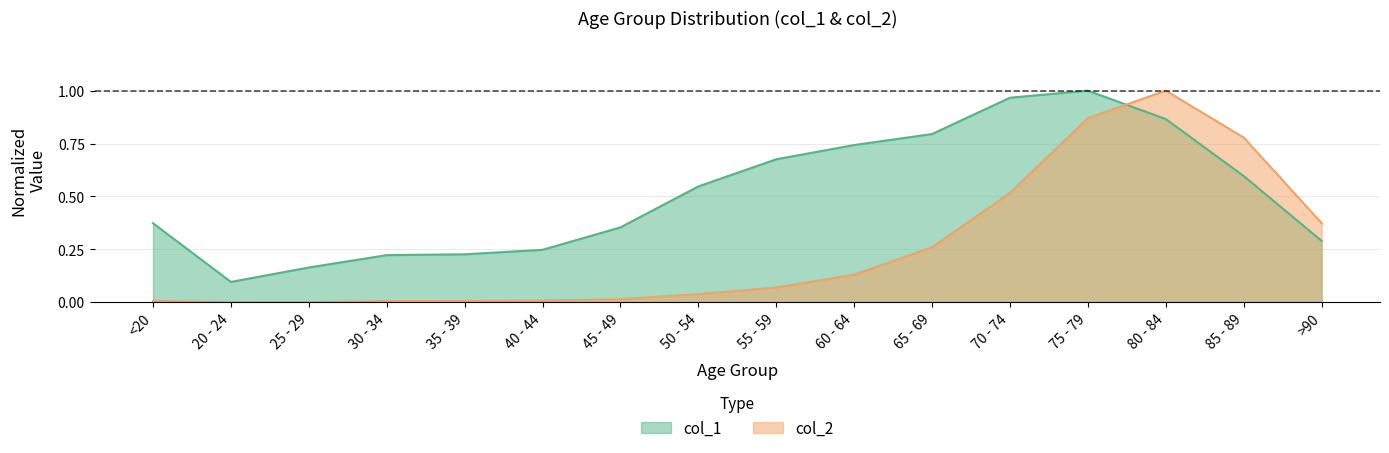

How many lines are shown in the chart?

2